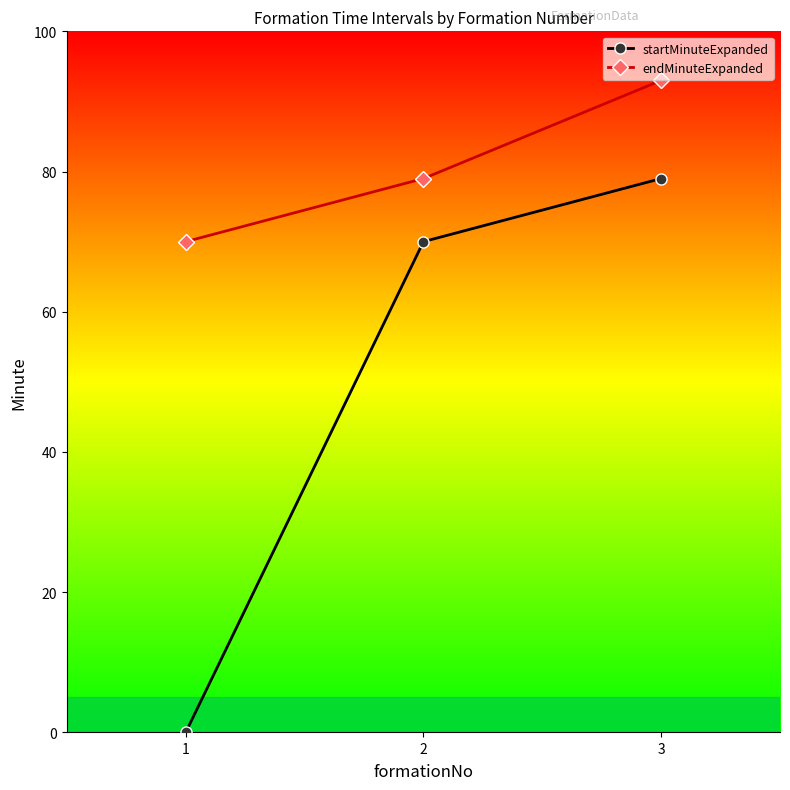

What is the value of the endMinuteExpanded point at the 2nd from the left?

79